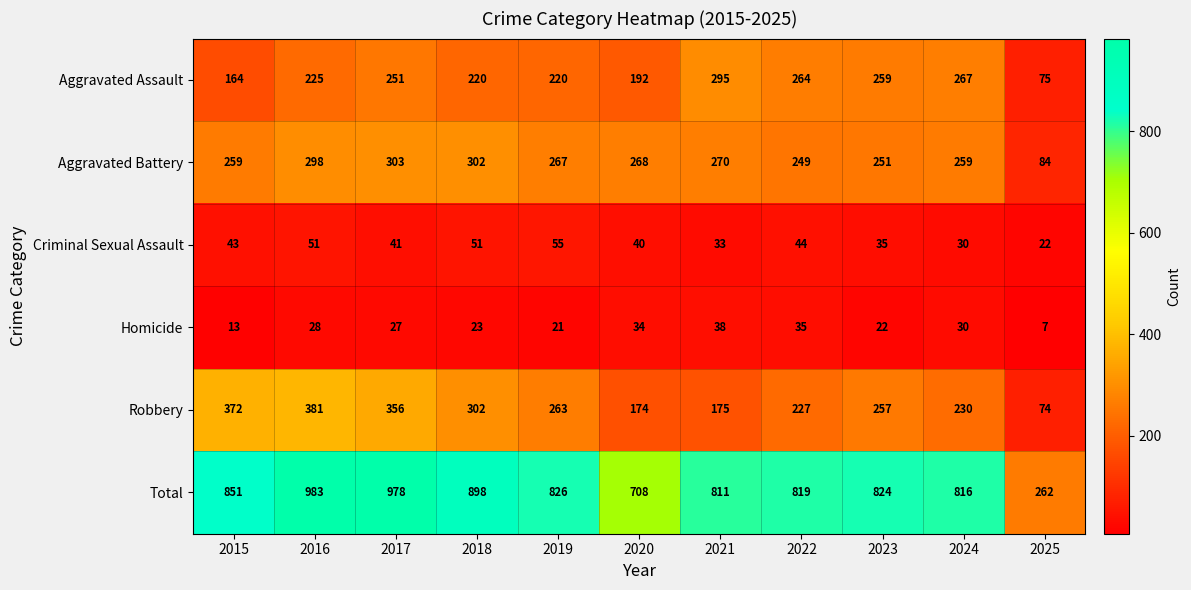

At which label does Total first exceed 824?

2015